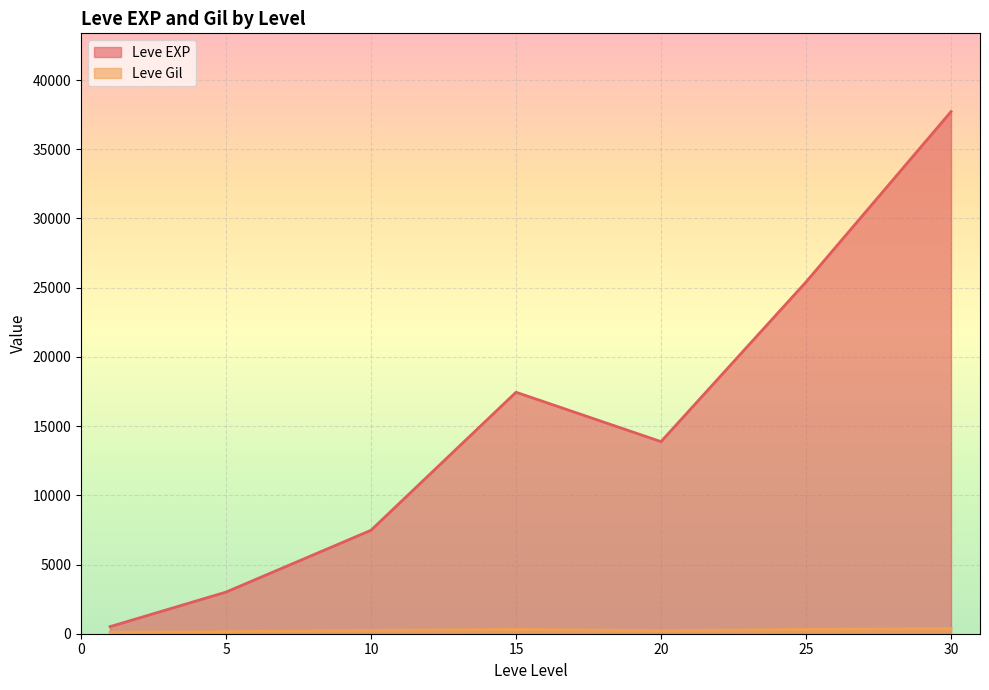

Which series has the widest spread of values?

Leve EXP